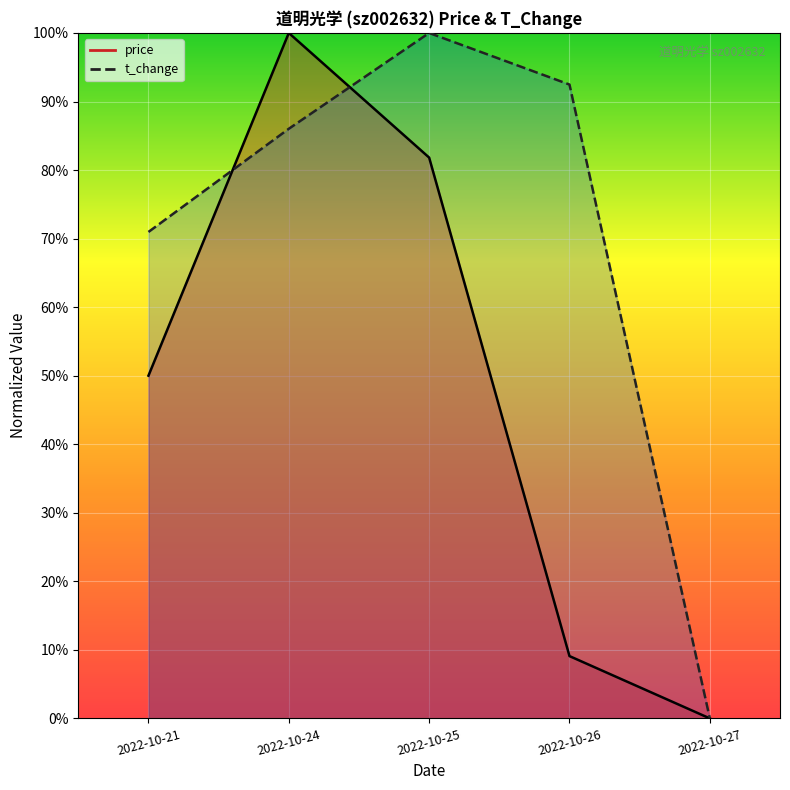

What is the difference between the highest and lowest values at 2022-10-24?

0.1